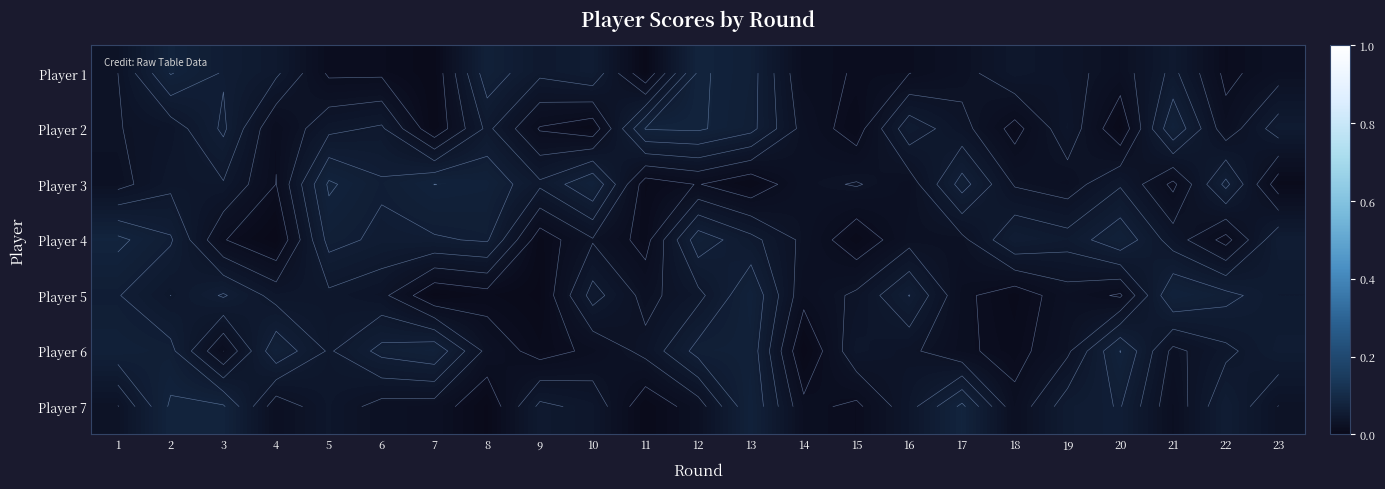

Count the number of data series in this chart.

7